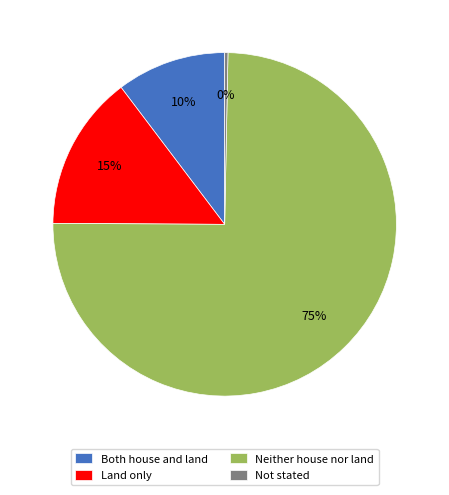

Does any single category account for the majority?

Yes